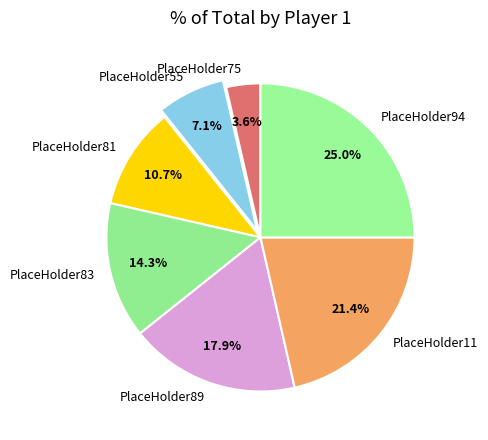

True or false: PlaceHolder81 accounts for 1% of the total.

False